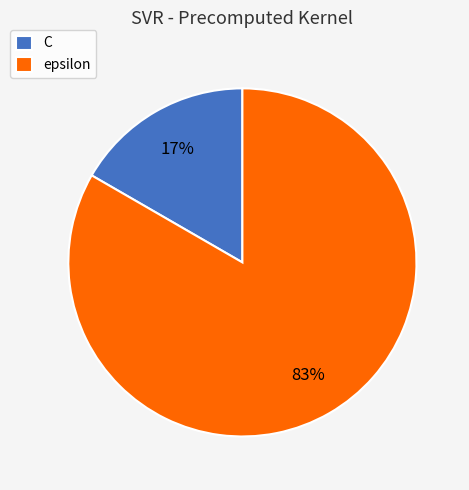

To the nearest percent, what portion does C represent?

17%